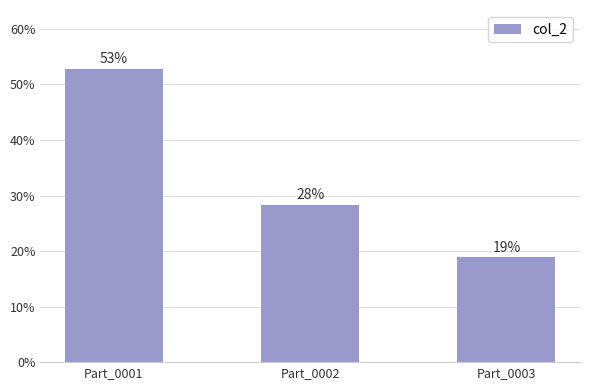

The chart shows a value of 0.1 at Part_0001. True or false?

False